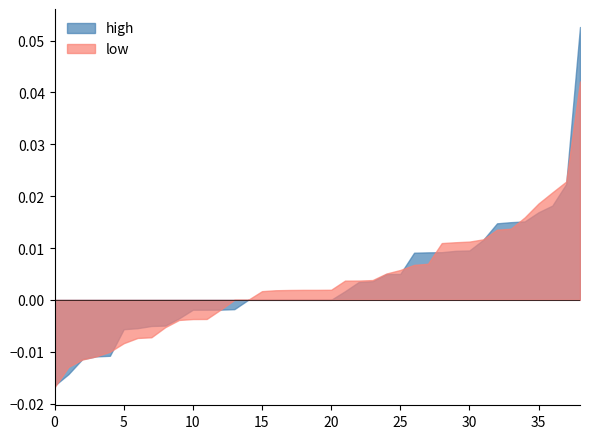

Which series has the largest range (max minus min)?

high